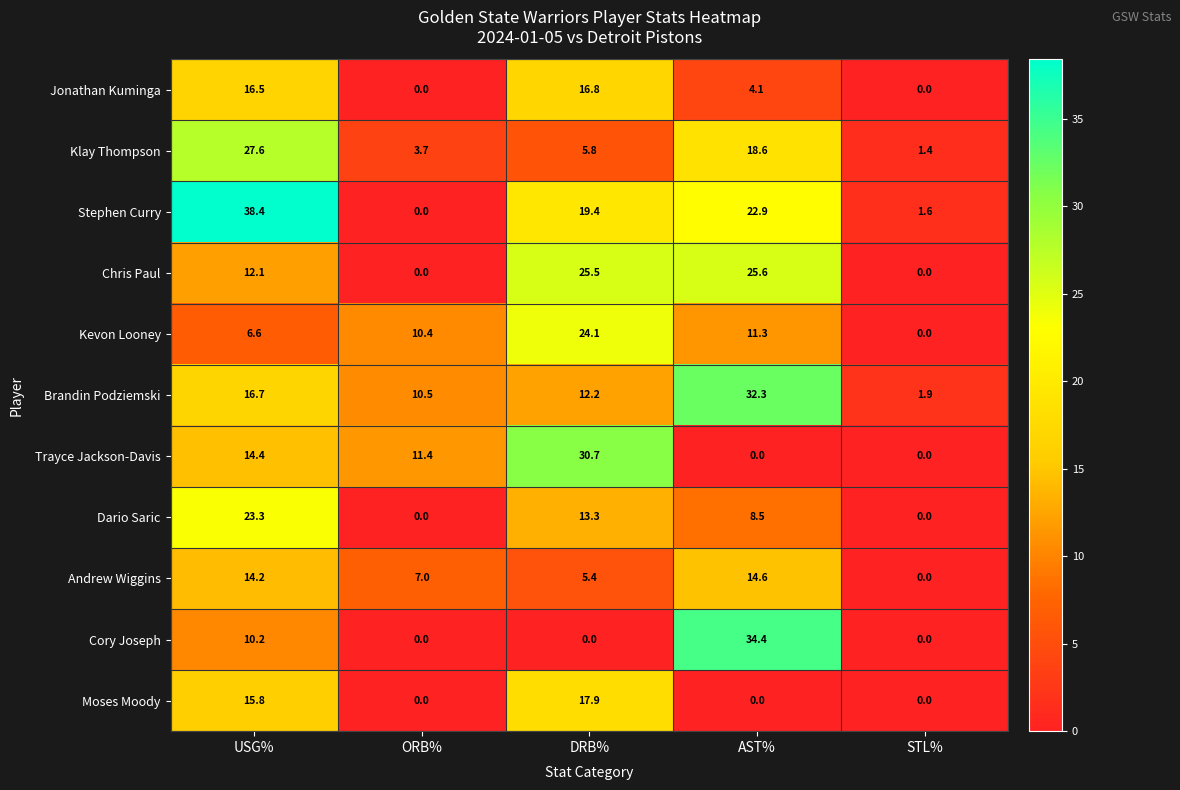

What is the maximum value shown in the chart?

38.4